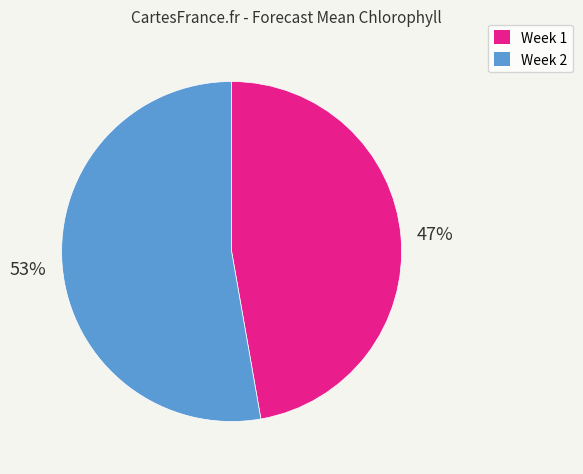

True or false: Week 2 accounts for 53% of the total.

True